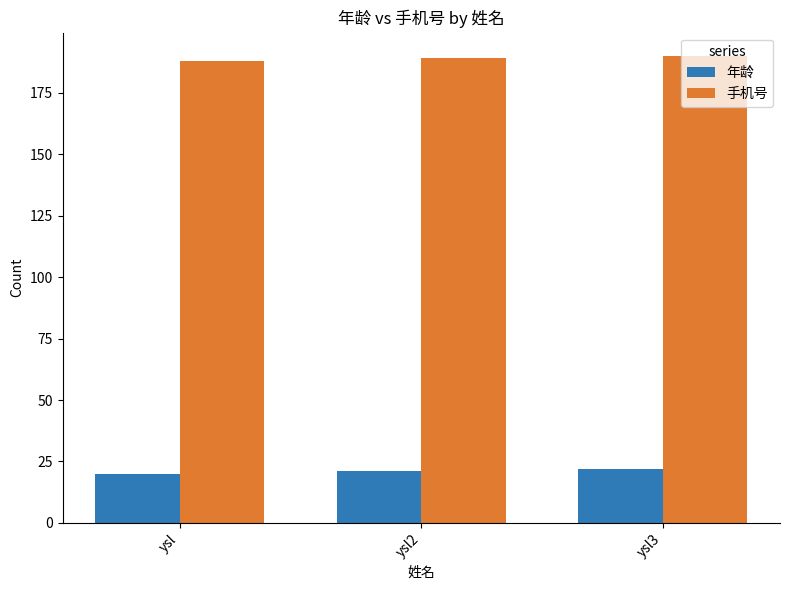

List the series in order of their peak value, lowest first.

年龄, 手机号